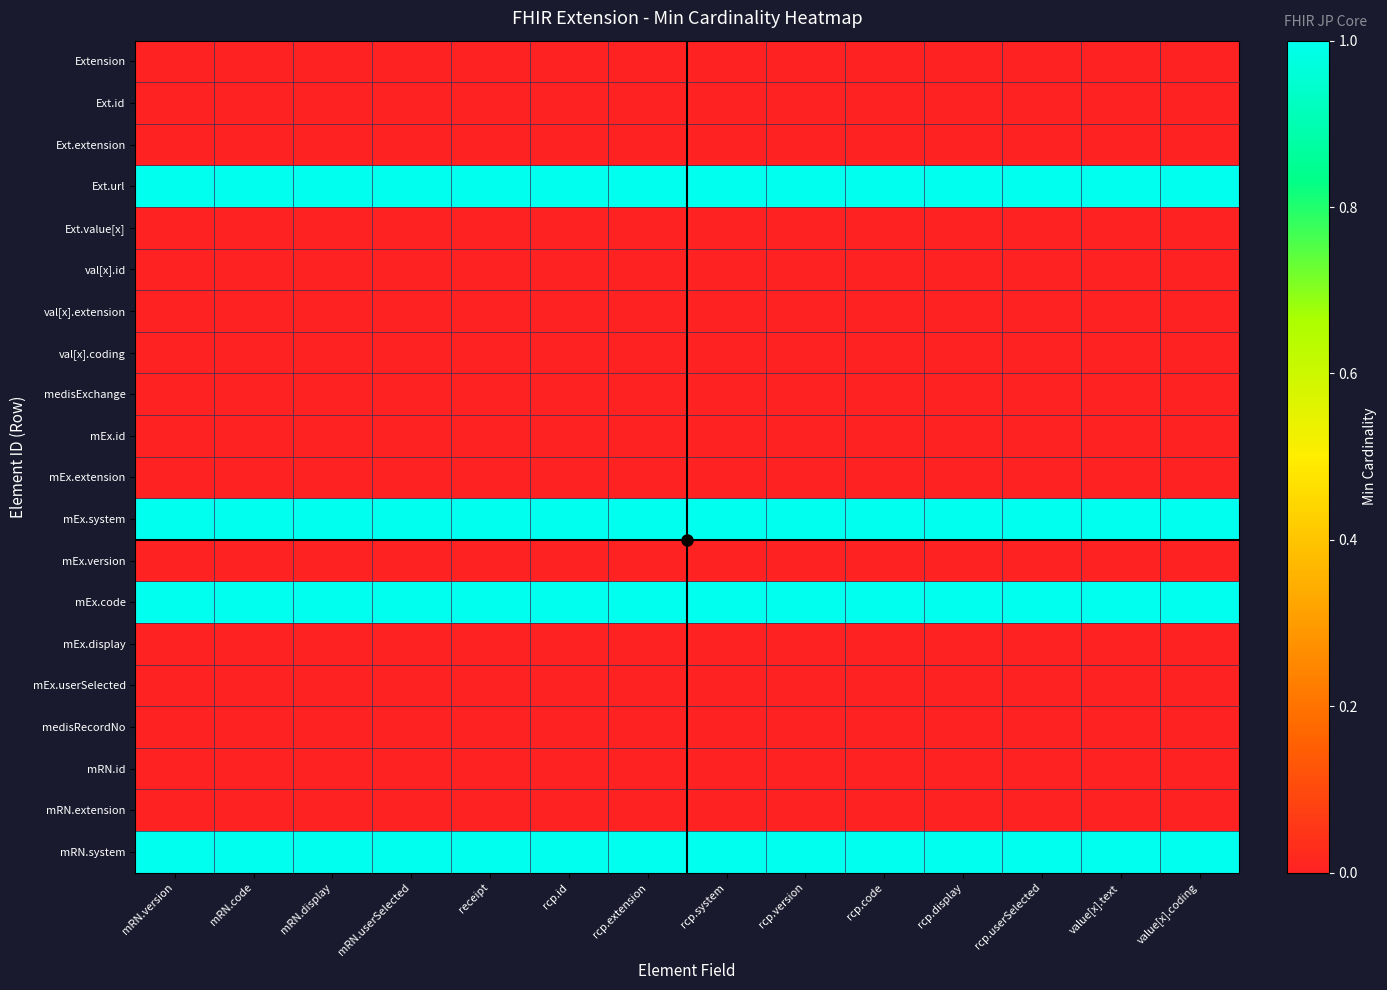

Reading left to right, transcribe all the data shown in this chart.

Extension: mRN.version=0	mRN.code=0	mRN.display=0	mRN.userSelected=0	receipt=0	rcp.id=0	rcp.extension=0	rcp.system=0	rcp.version=0	rcp.code=0	rcp.display=0	rcp.userSelected=0	value[x].text=0	value[x].coding=0
Ext.id: mRN.version=0	mRN.code=0	mRN.display=0	mRN.userSelected=0	receipt=0	rcp.id=0	rcp.extension=0	rcp.system=0	rcp.version=0	rcp.code=0	rcp.display=0	rcp.userSelected=0	value[x].text=0	value[x].coding=0
Ext.extension: mRN.version=0	mRN.code=0	mRN.display=0	mRN.userSelected=0	receipt=0	rcp.id=0	rcp.extension=0	rcp.system=0	rcp.version=0	rcp.code=0	rcp.display=0	rcp.userSelected=0	value[x].text=0	value[x].coding=0
Ext.url: mRN.version=1	mRN.code=1	mRN.display=1	mRN.userSelected=1	receipt=1	rcp.id=1	rcp.extension=1	rcp.system=1	rcp.version=1	rcp.code=1	rcp.display=1	rcp.userSelected=1	value[x].text=1	value[x].coding=1
Ext.value[x]: mRN.version=0	mRN.code=0	mRN.display=0	mRN.userSelected=0	receipt=0	rcp.id=0	rcp.extension=0	rcp.system=0	rcp.version=0	rcp.code=0	rcp.display=0	rcp.userSelected=0	value[x].text=0	value[x].coding=0
val[x].id: mRN.version=0	mRN.code=0	mRN.display=0	mRN.userSelected=0	receipt=0	rcp.id=0	rcp.extension=0	rcp.system=0	rcp.version=0	rcp.code=0	rcp.display=0	rcp.userSelected=0	value[x].text=0	value[x].coding=0
val[x].extension: mRN.version=0	mRN.code=0	mRN.display=0	mRN.userSelected=0	receipt=0	rcp.id=0	rcp.extension=0	rcp.system=0	rcp.version=0	rcp.code=0	rcp.display=0	rcp.userSelected=0	value[x].text=0	value[x].coding=0
val[x].coding: mRN.version=0	mRN.code=0	mRN.display=0	mRN.userSelected=0	receipt=0	rcp.id=0	rcp.extension=0	rcp.system=0	rcp.version=0	rcp.code=0	rcp.display=0	rcp.userSelected=0	value[x].text=0	value[x].coding=0
medisExchange: mRN.version=0	mRN.code=0	mRN.display=0	mRN.userSelected=0	receipt=0	rcp.id=0	rcp.extension=0	rcp.system=0	rcp.version=0	rcp.code=0	rcp.display=0	rcp.userSelected=0	value[x].text=0	value[x].coding=0
mEx.id: mRN.version=0	mRN.code=0	mRN.display=0	mRN.userSelected=0	receipt=0	rcp.id=0	rcp.extension=0	rcp.system=0	rcp.version=0	rcp.code=0	rcp.display=0	rcp.userSelected=0	value[x].text=0	value[x].coding=0
mEx.extension: mRN.version=0	mRN.code=0	mRN.display=0	mRN.userSelected=0	receipt=0	rcp.id=0	rcp.extension=0	rcp.system=0	rcp.version=0	rcp.code=0	rcp.display=0	rcp.userSelected=0	value[x].text=0	value[x].coding=0
mEx.system: mRN.version=1	mRN.code=1	mRN.display=1	mRN.userSelected=1	receipt=1	rcp.id=1	rcp.extension=1	rcp.system=1	rcp.version=1	rcp.code=1	rcp.display=1	rcp.userSelected=1	value[x].text=1	value[x].coding=1
mEx.version: mRN.version=0	mRN.code=0	mRN.display=0	mRN.userSelected=0	receipt=0	rcp.id=0	rcp.extension=0	rcp.system=0	rcp.version=0	rcp.code=0	rcp.display=0	rcp.userSelected=0	value[x].text=0	value[x].coding=0
mEx.code: mRN.version=1	mRN.code=1	mRN.display=1	mRN.userSelected=1	receipt=1	rcp.id=1	rcp.extension=1	rcp.system=1	rcp.version=1	rcp.code=1	rcp.display=1	rcp.userSelected=1	value[x].text=1	value[x].coding=1
mEx.display: mRN.version=0	mRN.code=0	mRN.display=0	mRN.userSelected=0	receipt=0	rcp.id=0	rcp.extension=0	rcp.system=0	rcp.version=0	rcp.code=0	rcp.display=0	rcp.userSelected=0	value[x].text=0	value[x].coding=0
mEx.userSelected: mRN.version=0	mRN.code=0	mRN.display=0	mRN.userSelected=0	receipt=0	rcp.id=0	rcp.extension=0	rcp.system=0	rcp.version=0	rcp.code=0	rcp.display=0	rcp.userSelected=0	value[x].text=0	value[x].coding=0
medisRecordNo: mRN.version=0	mRN.code=0	mRN.display=0	mRN.userSelected=0	receipt=0	rcp.id=0	rcp.extension=0	rcp.system=0	rcp.version=0	rcp.code=0	rcp.display=0	rcp.userSelected=0	value[x].text=0	value[x].coding=0
mRN.id: mRN.version=0	mRN.code=0	mRN.display=0	mRN.userSelected=0	receipt=0	rcp.id=0	rcp.extension=0	rcp.system=0	rcp.version=0	rcp.code=0	rcp.display=0	rcp.userSelected=0	value[x].text=0	value[x].coding=0
mRN.extension: mRN.version=0	mRN.code=0	mRN.display=0	mRN.userSelected=0	receipt=0	rcp.id=0	rcp.extension=0	rcp.system=0	rcp.version=0	rcp.code=0	rcp.display=0	rcp.userSelected=0	value[x].text=0	value[x].coding=0
mRN.system: mRN.version=1	mRN.code=1	mRN.display=1	mRN.userSelected=1	receipt=1	rcp.id=1	rcp.extension=1	rcp.system=1	rcp.version=1	rcp.code=1	rcp.display=1	rcp.userSelected=1	value[x].text=1	value[x].coding=1